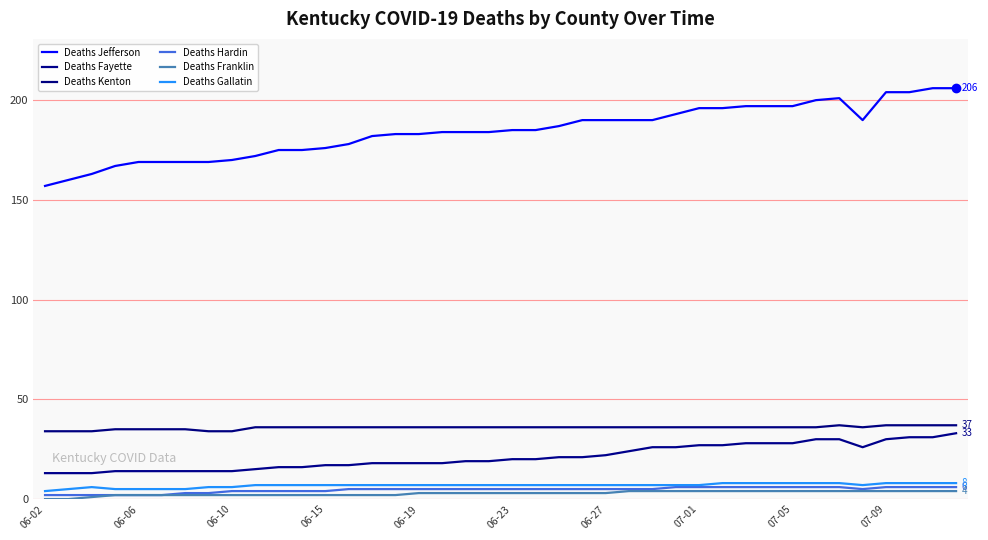

Which series has the largest total across all categories?

Deaths Jefferson